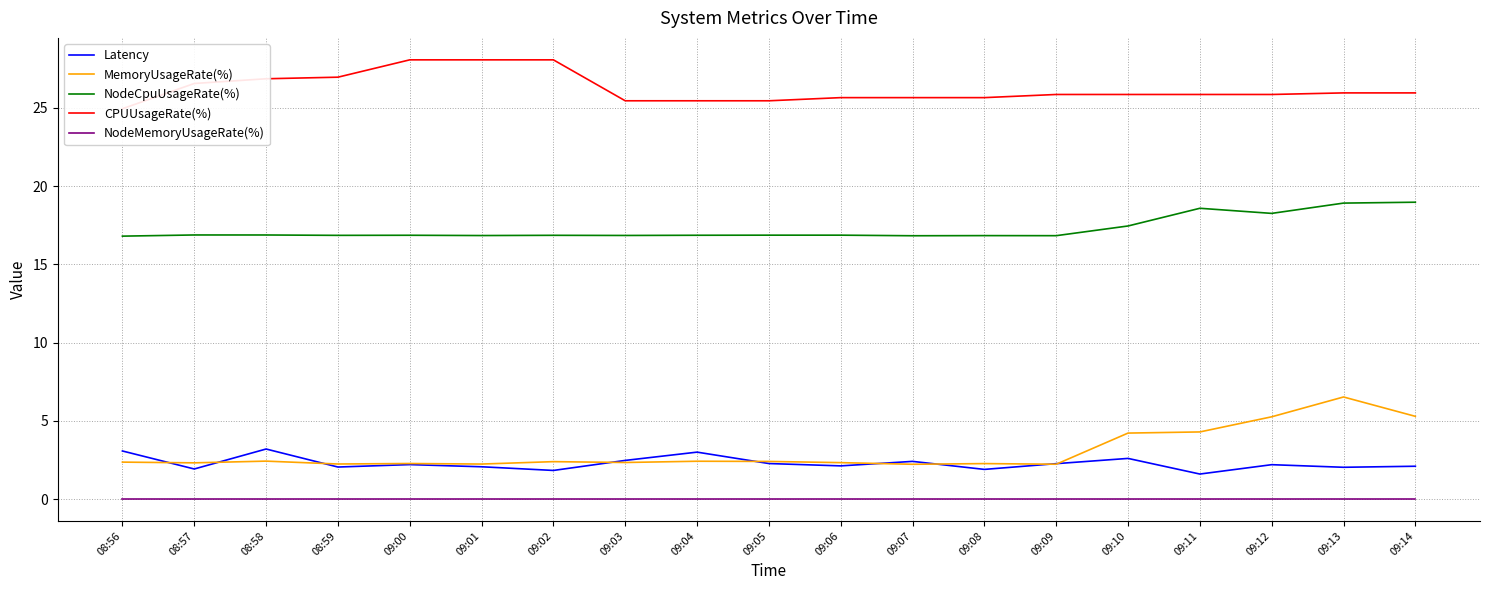

Read the MemoryUsageRate(%) value at 09:14.

5.3